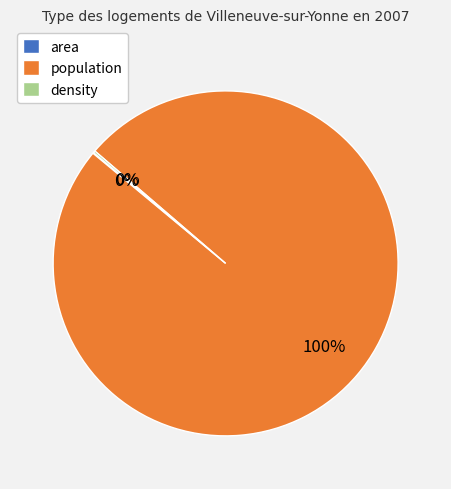

To the nearest percent, what is the average slice percentage?

33%